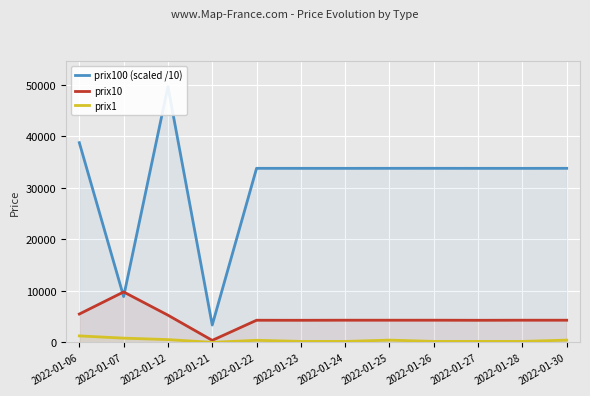

What is the difference between the highest and lowest values at 2022-01-25?

33340